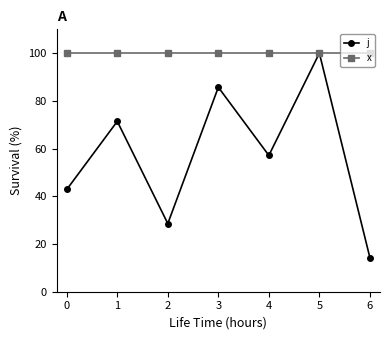

Which label corresponds to the smallest value in the chart?

6